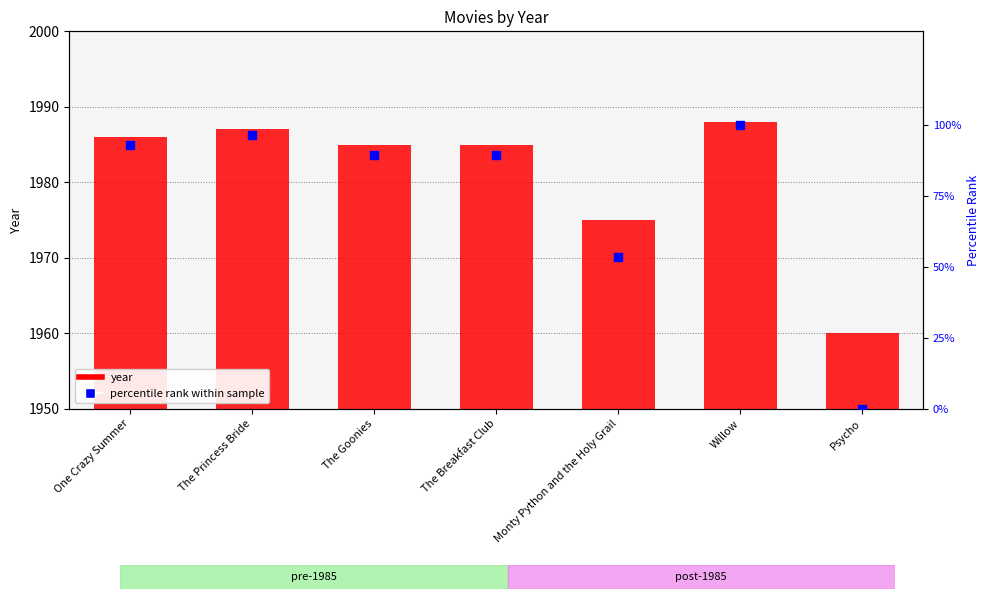

What are all the series names shown in the legend?

year, percentile rank within sample